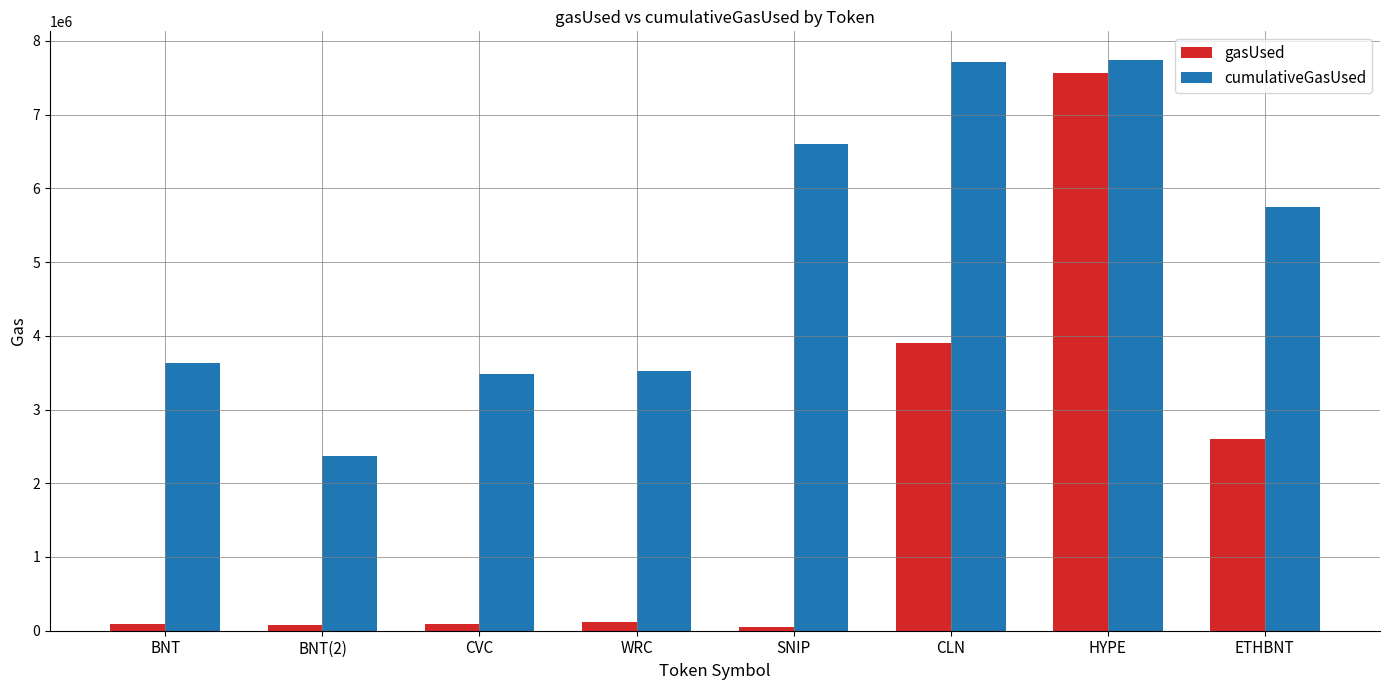

The value of gasUsed at SNIP is 52529. True or false?

True